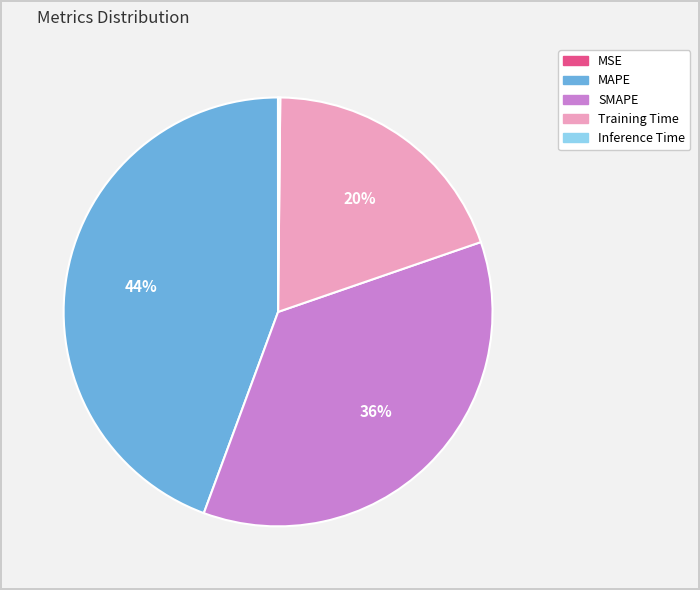

Combined, do SMAPE and Training Time account for over 50%?

Yes